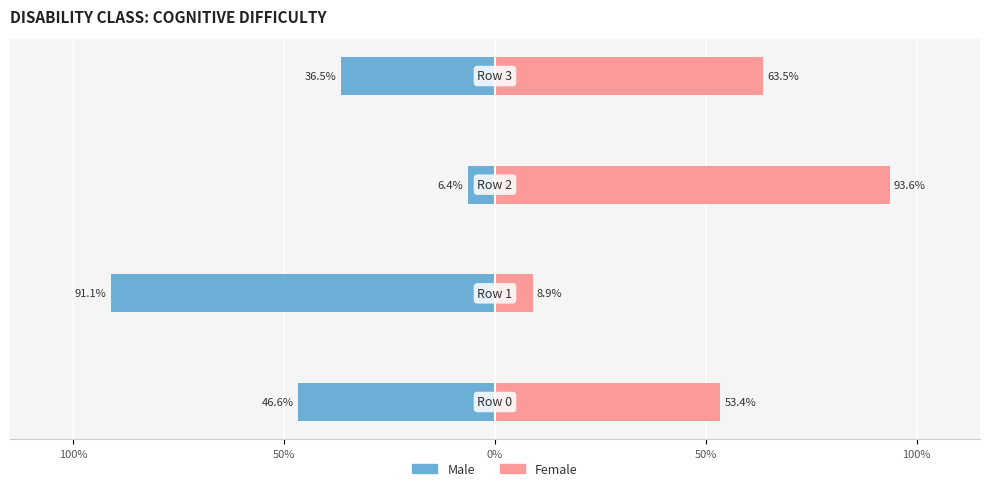

Are the bars horizontal?

Yes